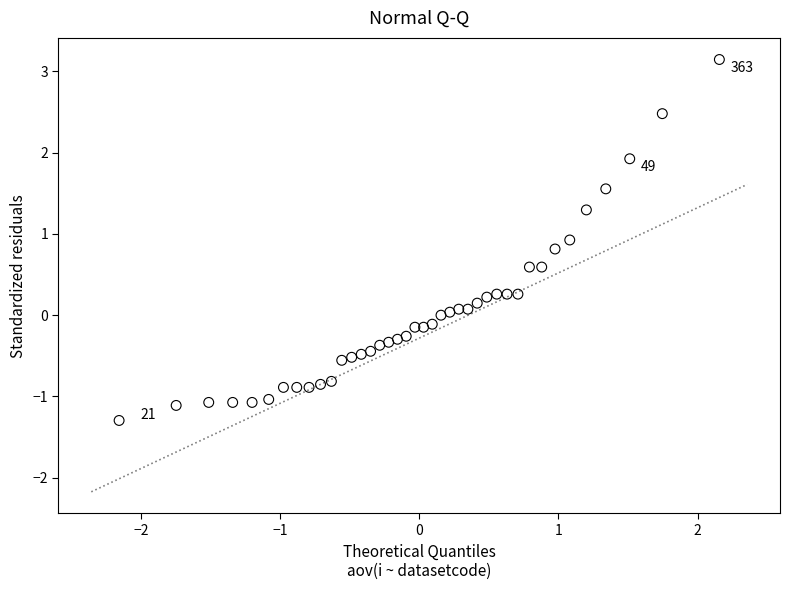

What is the range of X values (max minus min)?

4.3